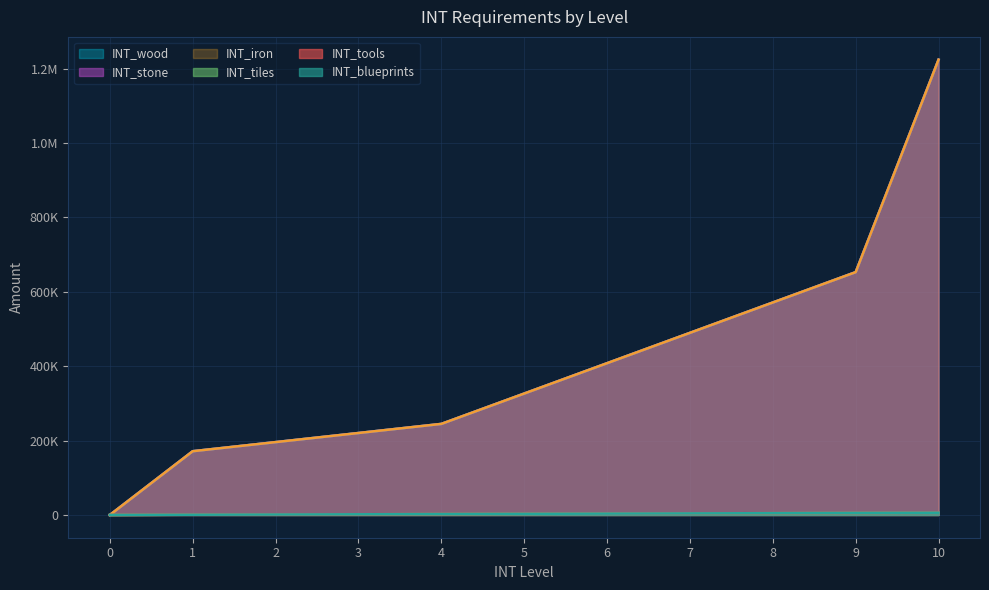

Which series has the largest range (max minus min)?

INT_wood